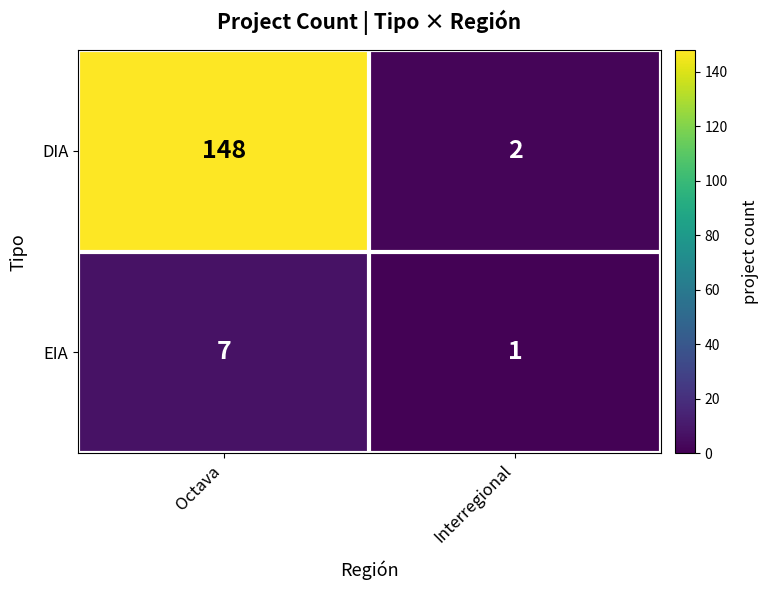

Reading right to left, what are all the values shown in this chart?

DIA: Interregional=2	Octava=148
EIA: Interregional=1	Octava=7